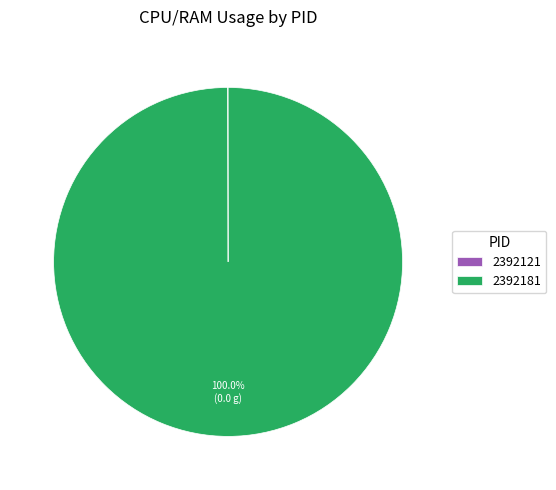

Which category accounts for the majority?

2392181